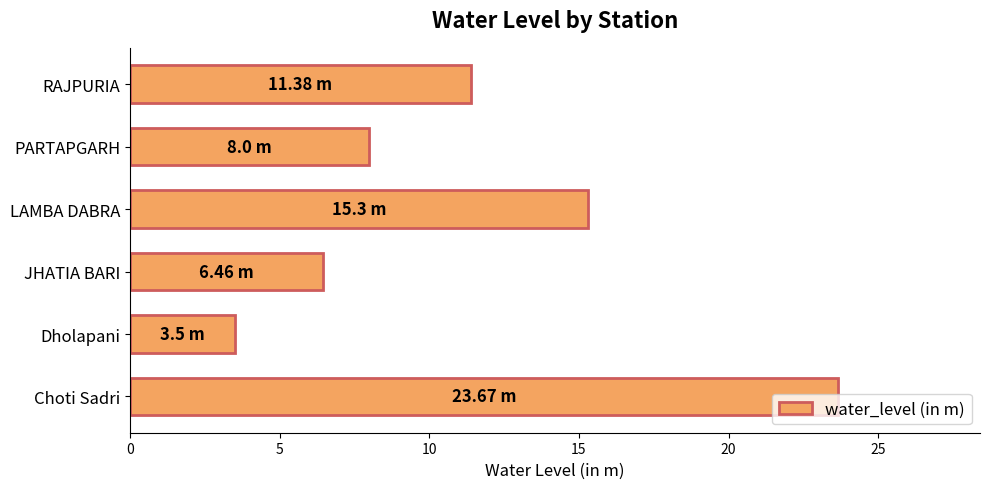

What is the sum of all values?

68.3